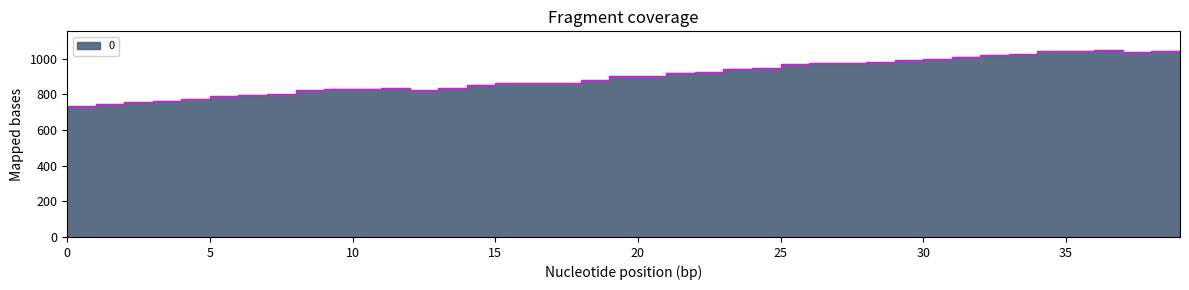

What is the approximate value at 23?

941